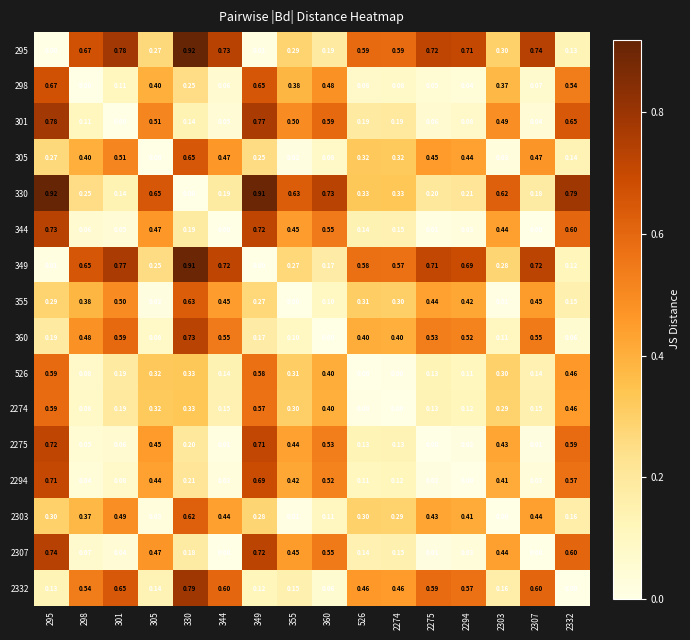

What is the difference between the highest and lowest values at 349?

0.9